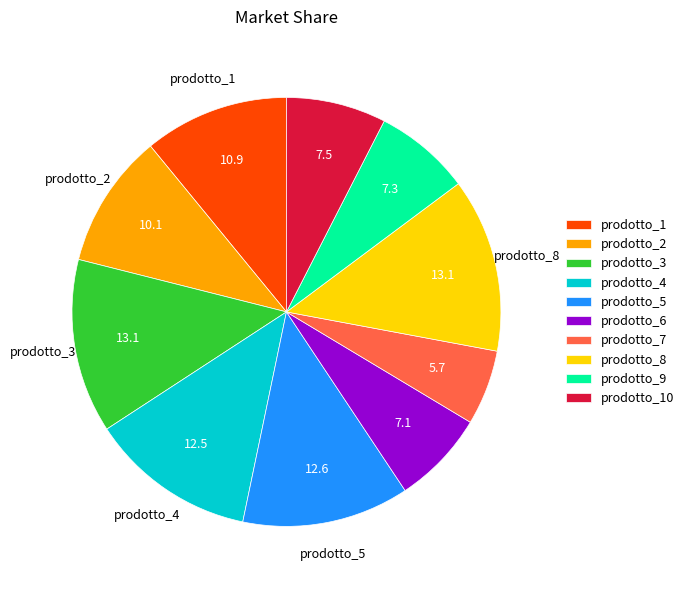

Combined, do prodotto_4 and prodotto_2 account for over 50%?

No